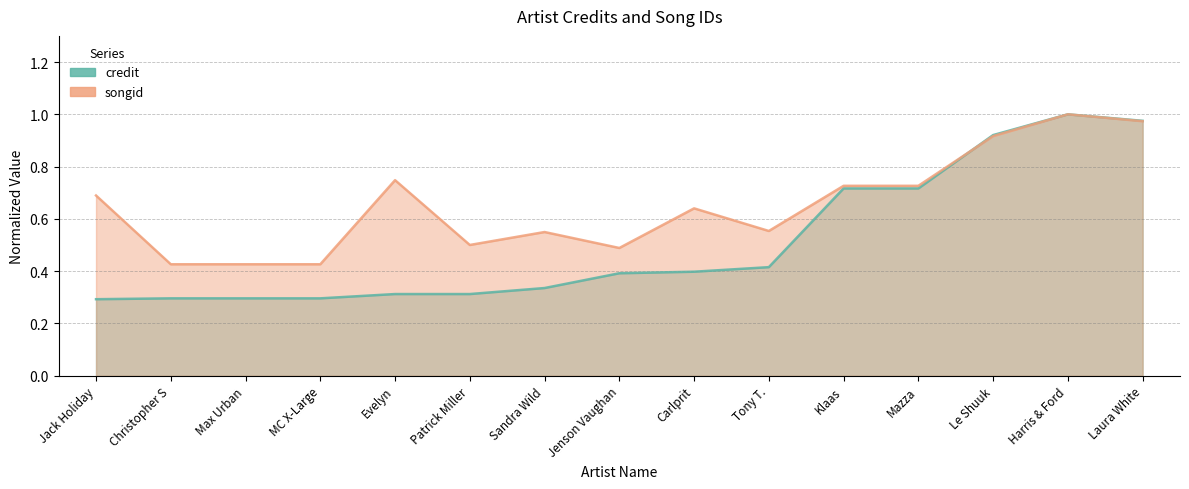

How many categories are shown in the chart?

15